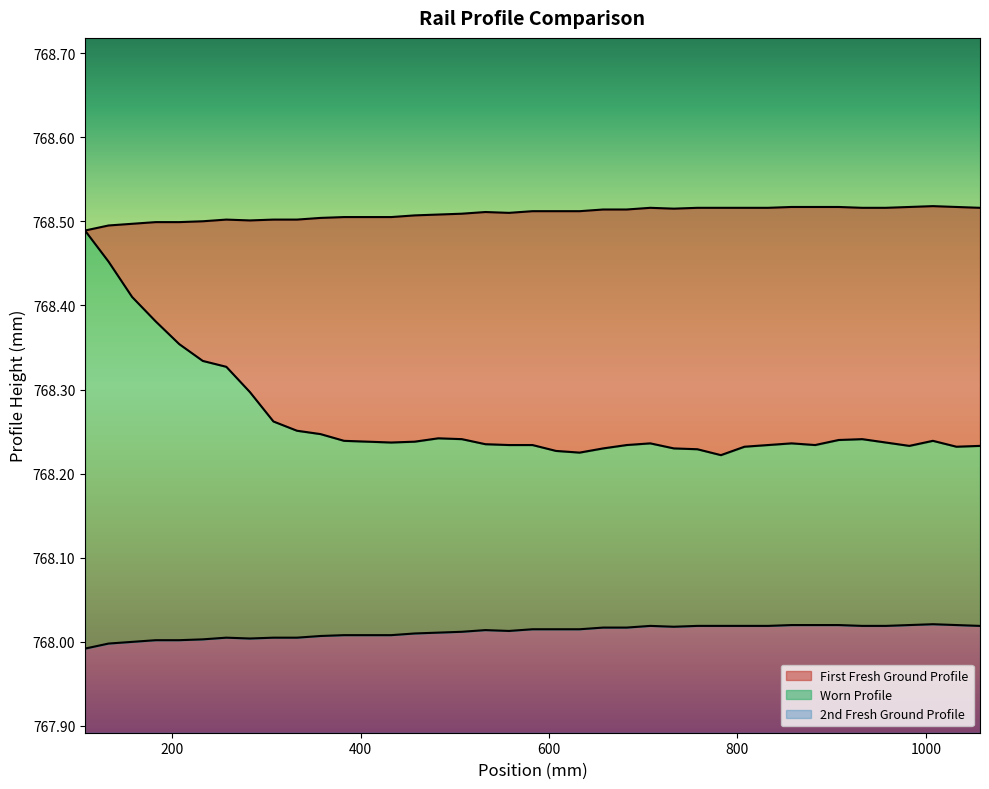

True or false: First Fresh Ground Profile and 2nd Fresh Ground Profile intersect in this chart.

False